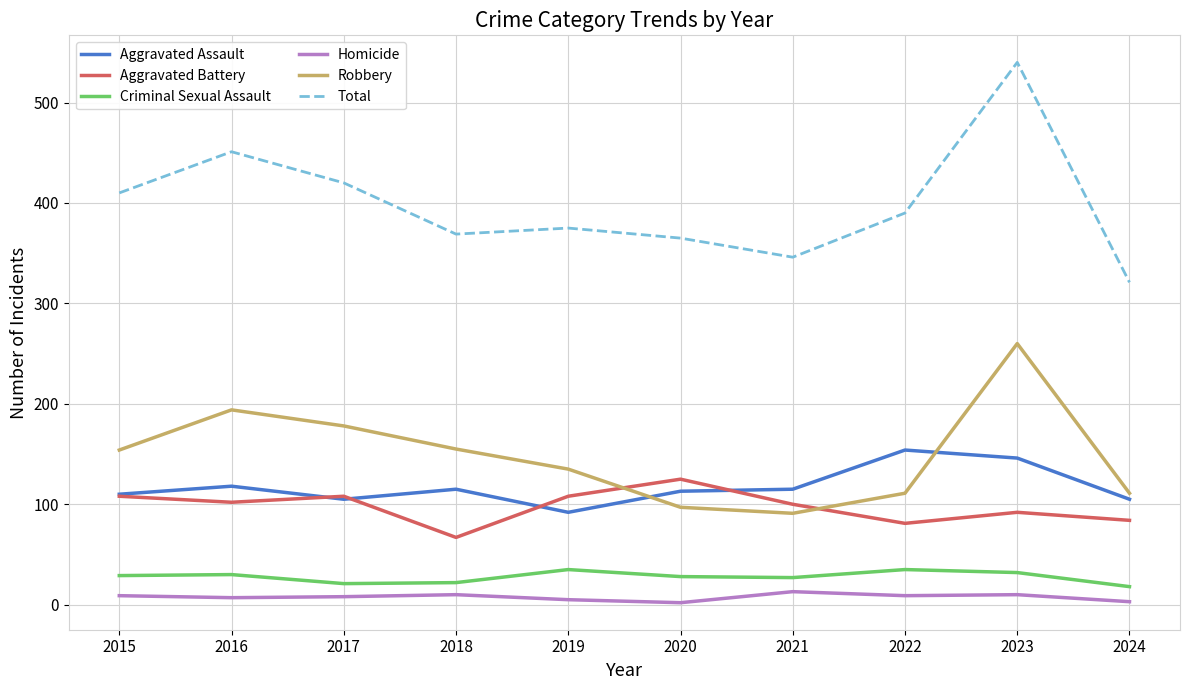

What is the total value across all series at 2023?

1080